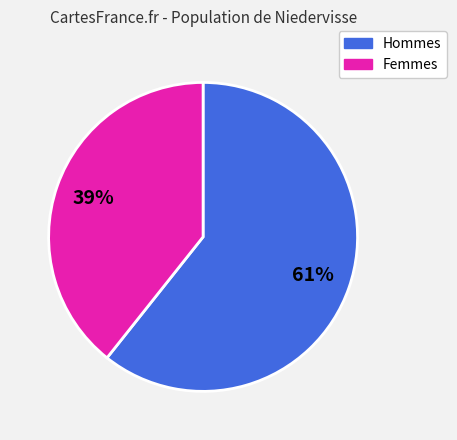

Which slice is the smallest?

Femmes